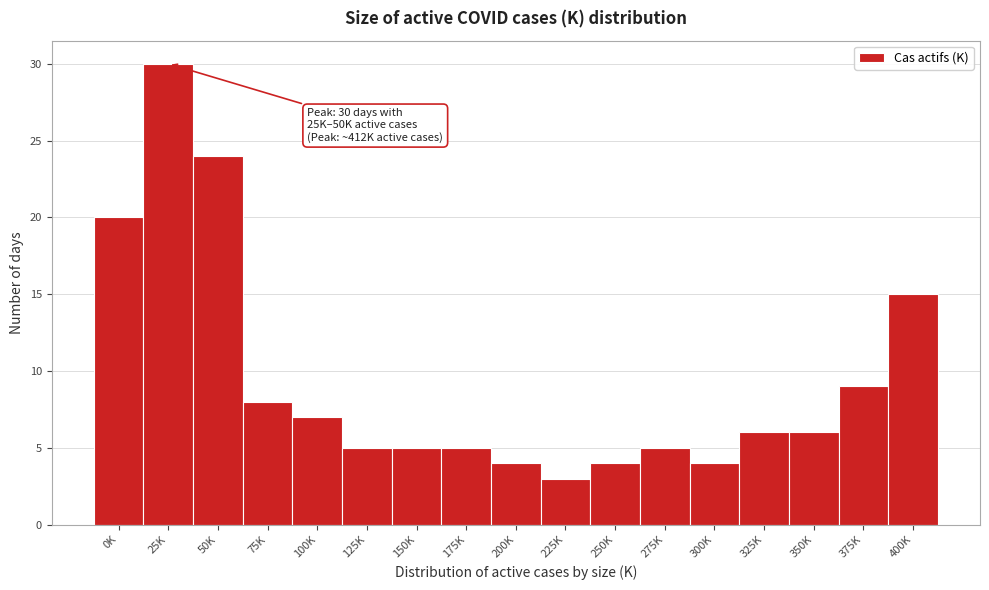

Reading left to right, list all the values displayed in this chart.

20	30	24	8	7	5	5	5	4	3	4	5	4	6	6	9	15